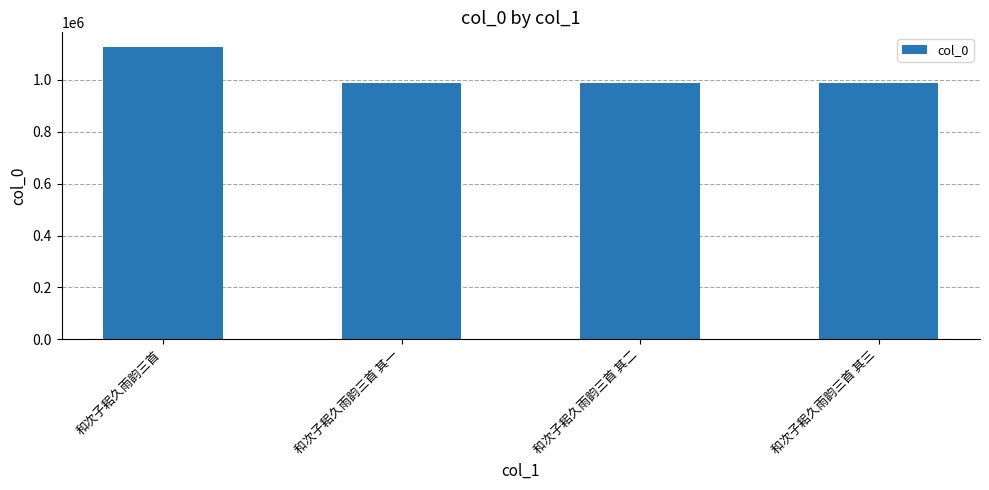

The chart shows a value of 661358 at 和次子耜久雨韵三首 其一. True or false?

False